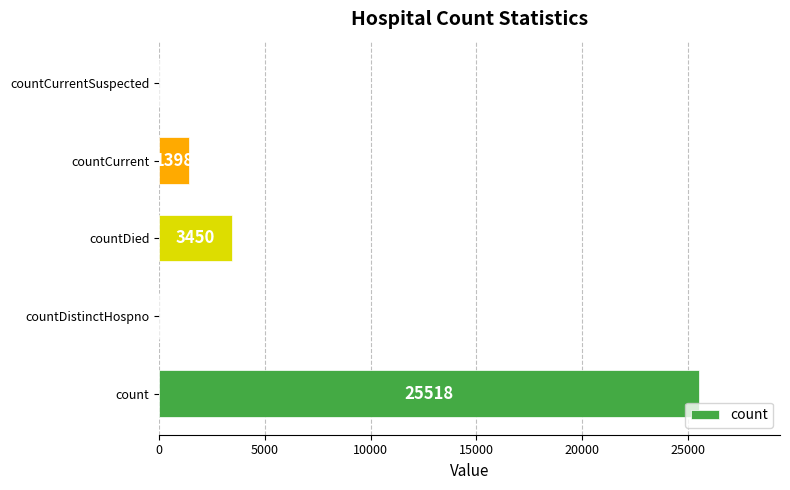

What is the average value?

6073